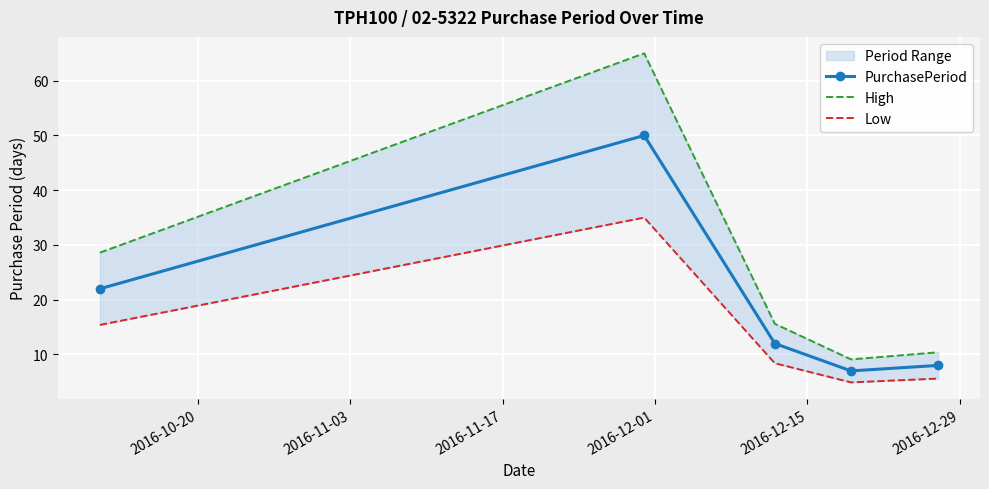

List the series in order of their peak value, lowest first.

Low, PurchasePeriod, High